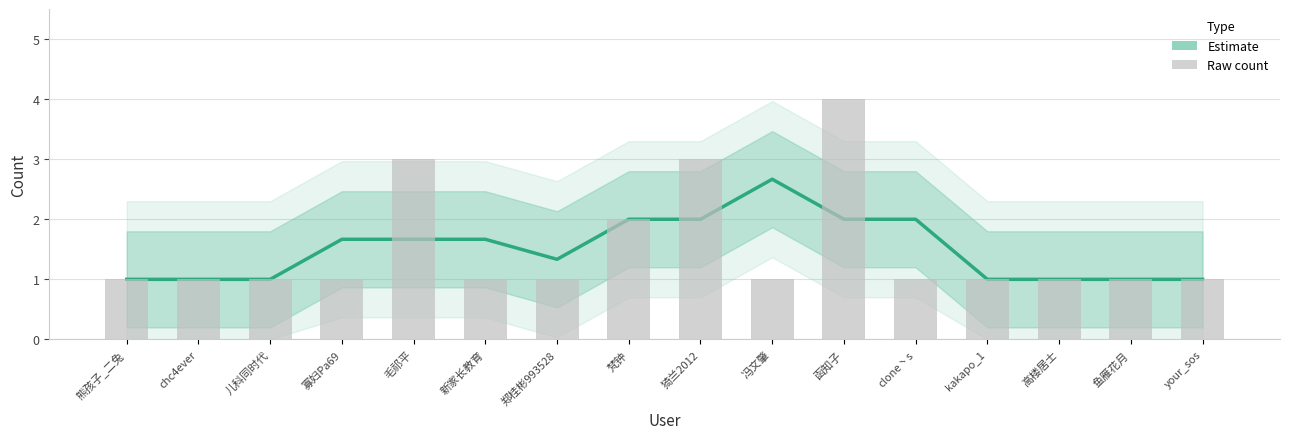

What is the label of the 5th bar from the left?

毛祁平